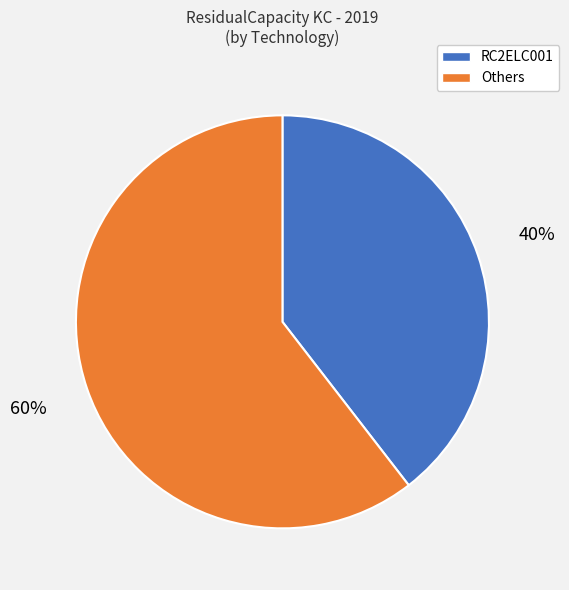

Is there any slice that represents more than half of the pie?

Yes